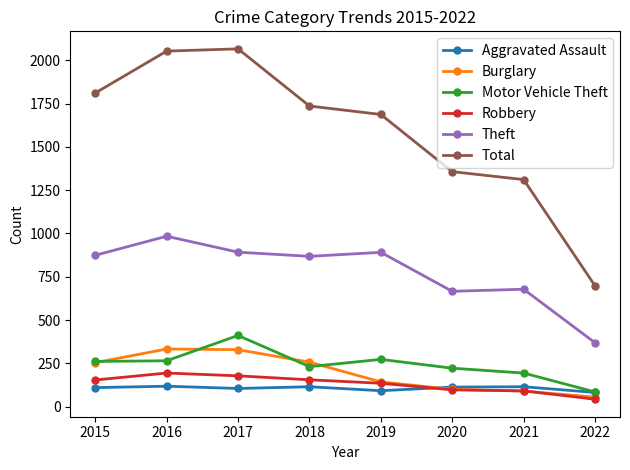

True or false: Total has more than 0 points higher than both neighbors.

True